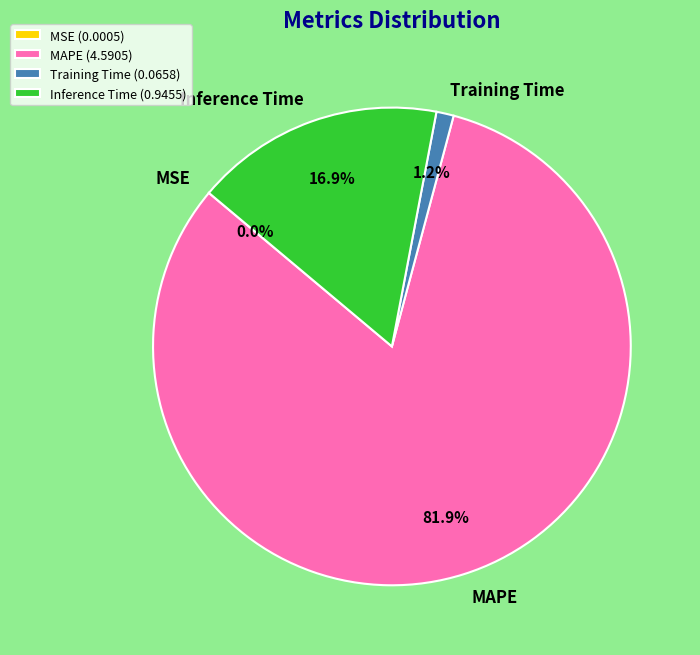

How much of the chart is everything except MAPE (4.5905)?

18.1%